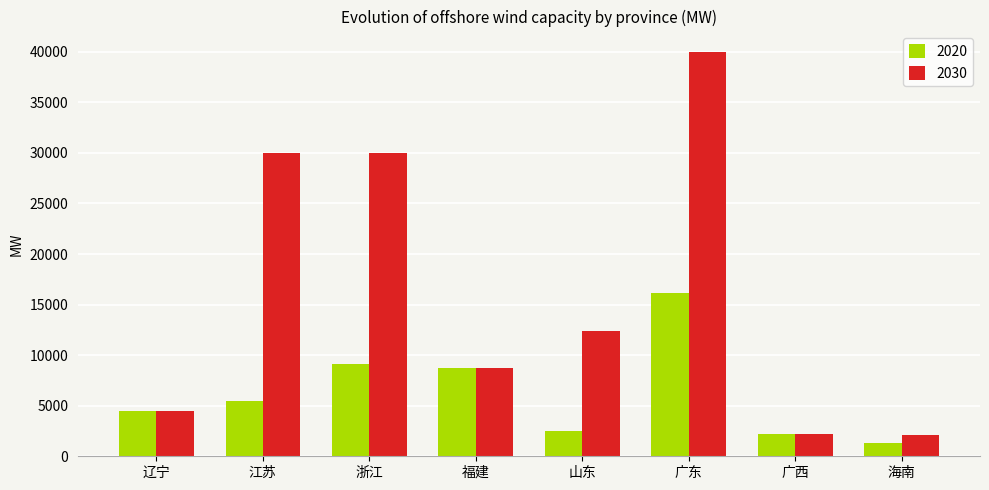

True or false: 2030 has a value of 50858.7 at 江苏.

False